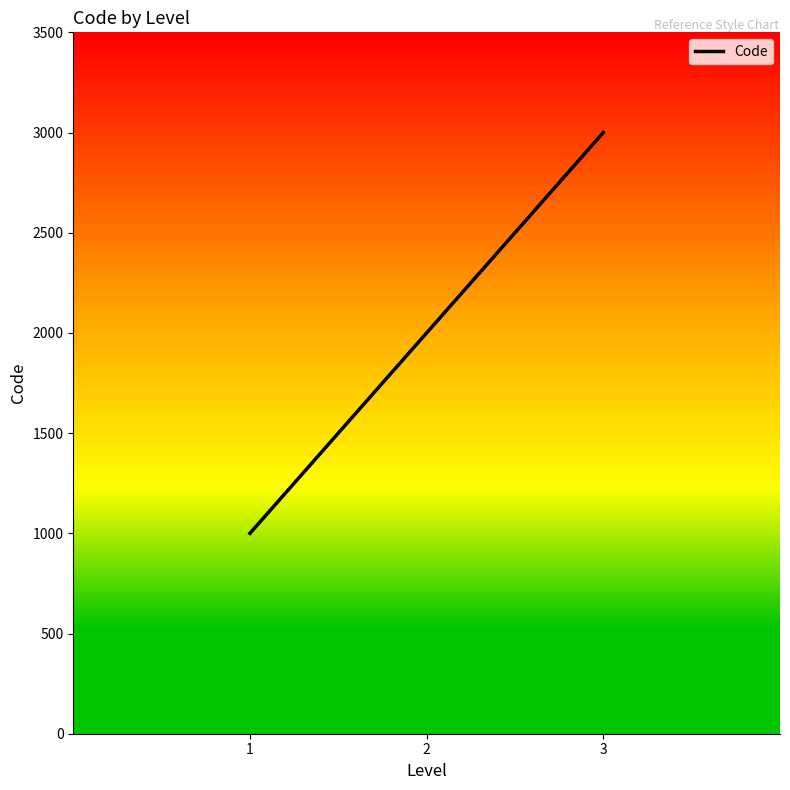

What is the difference between the maximum and minimum values?

2000